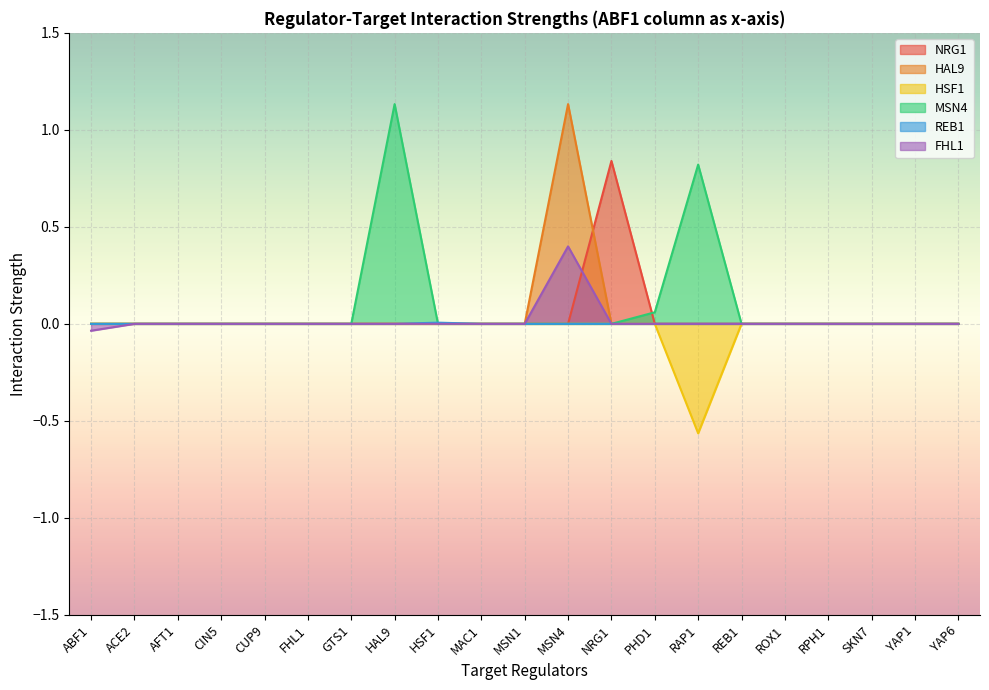

Is the value of HAL9 at ABF1 greater than the value of REB1 at YAP6?

No